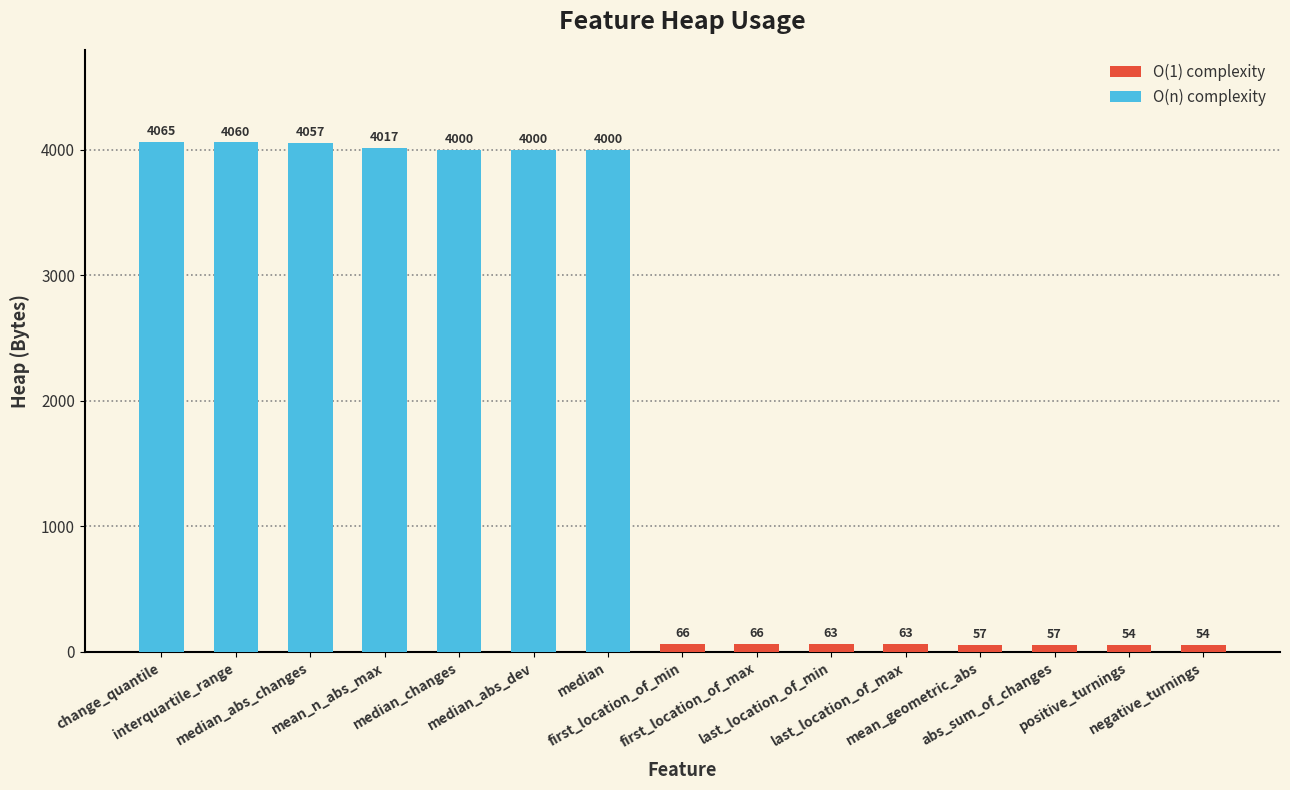

What is the greatest value displayed?

4065